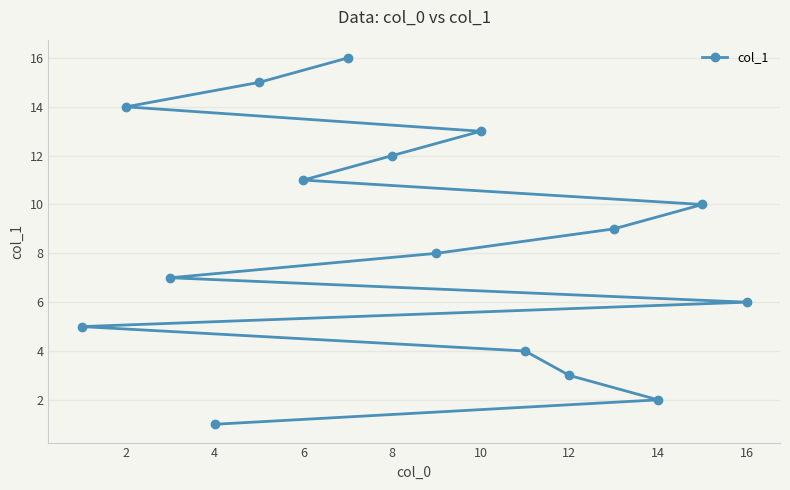

What is the ratio of the value at 4 to the value at 12?

0.3